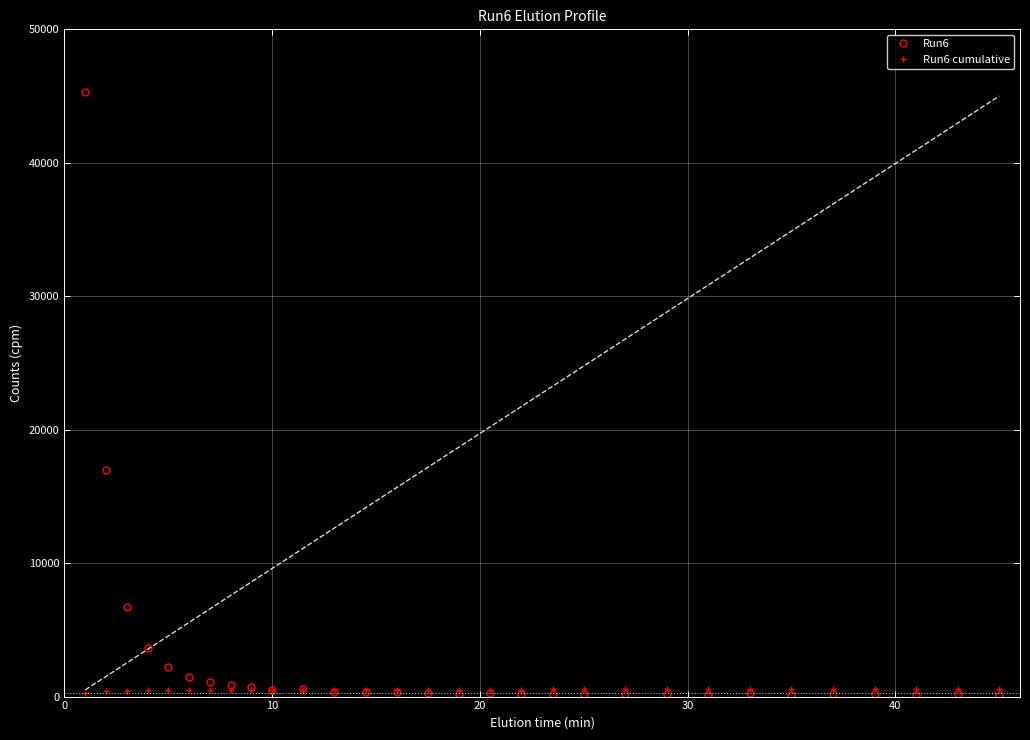

Which series has the widest spread of values?

Run6